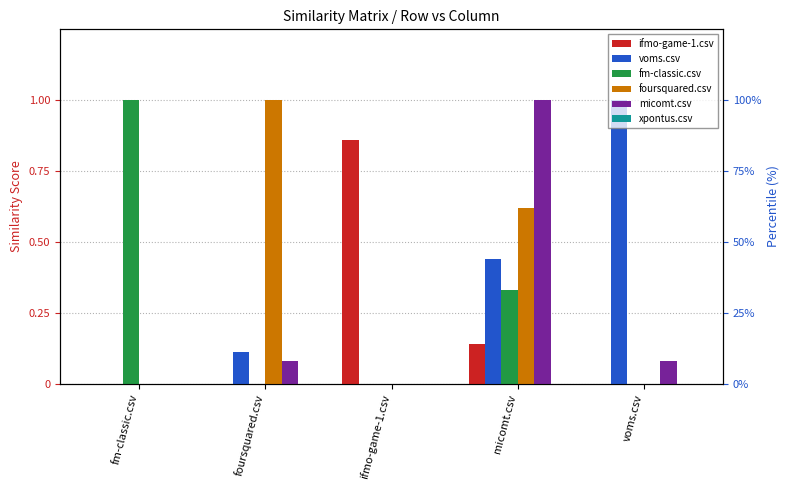

Is the value of xpontus.csv at fm-classic.csv greater than the value of micomt.csv at micomt.csv?

No